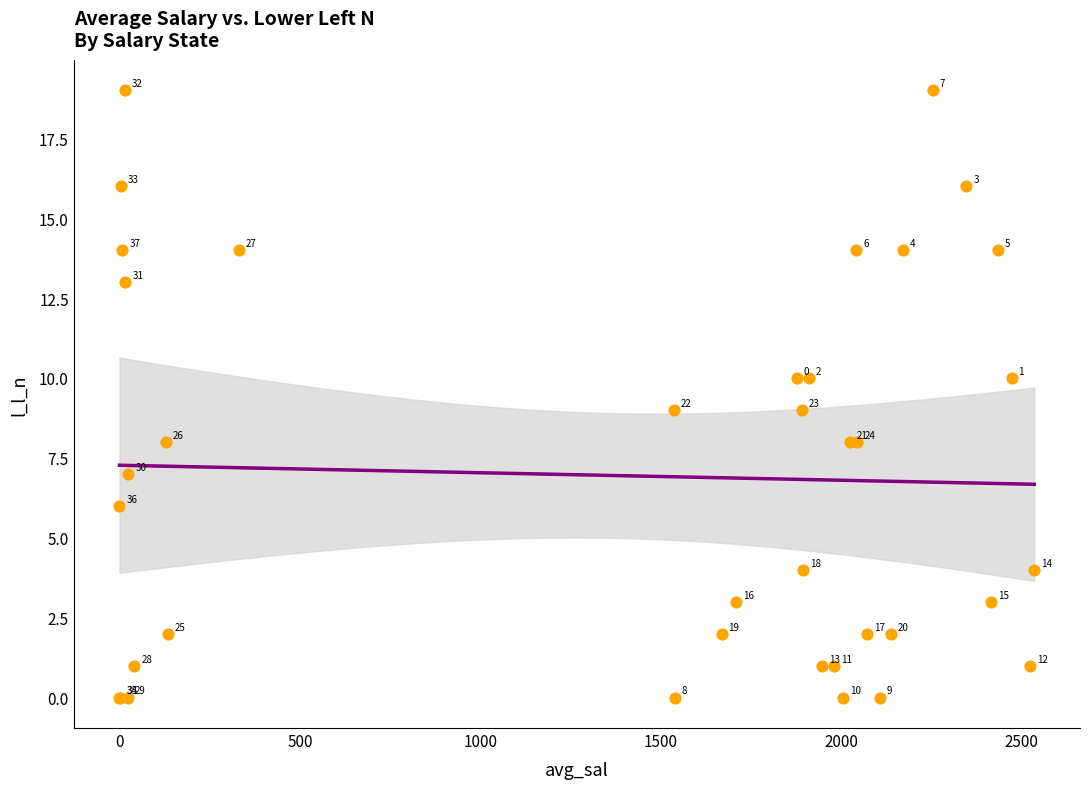

What Y value in the scatter plot is closest to 9?

9